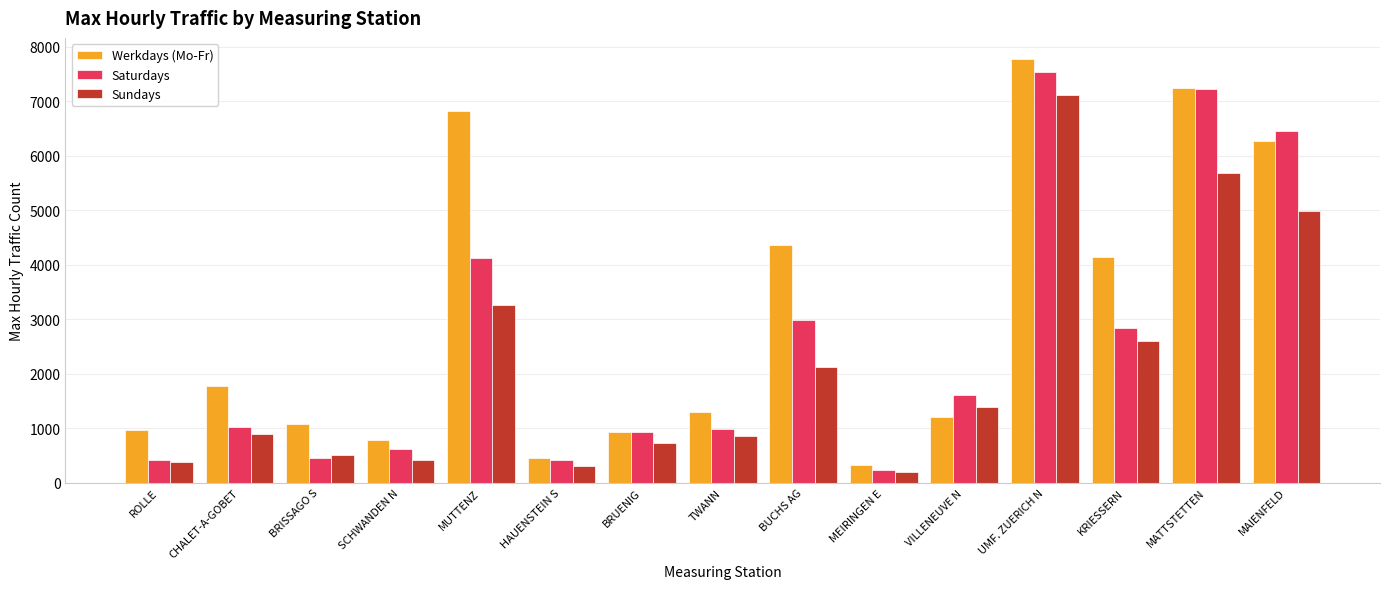

Read the Sundays value at BRISSAGO S.

503